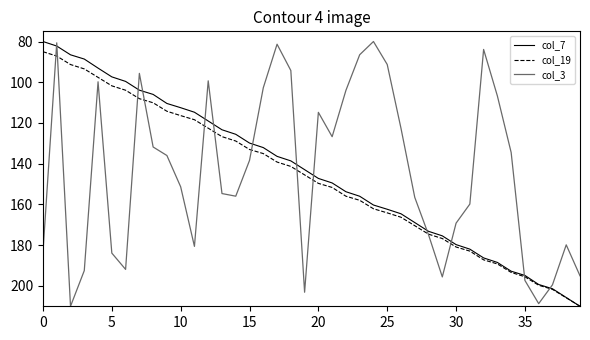

What is the minimum value for col_19?

85.0